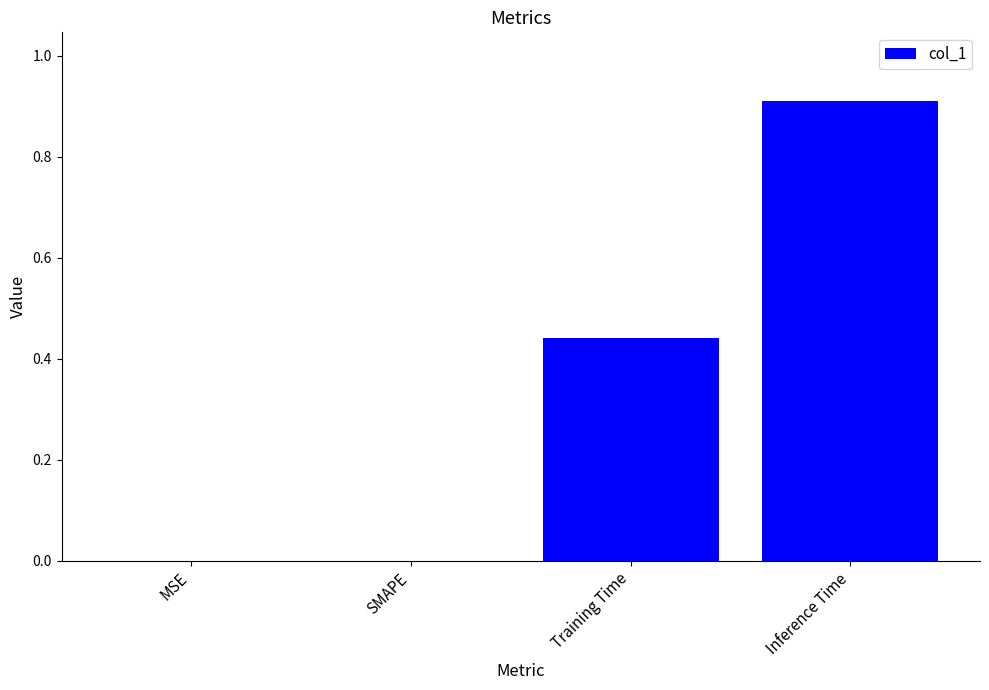

The chart shows a value of 0.9 at Inference Time. True or false?

True